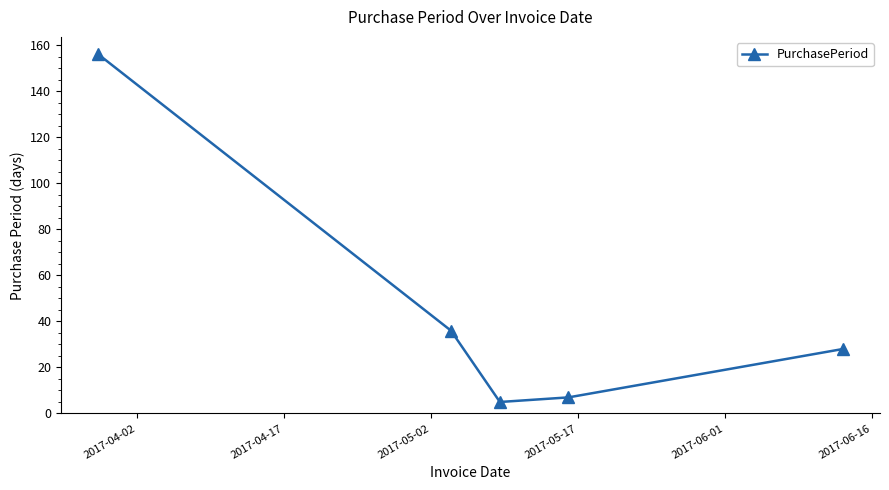

What is the difference between the second highest and second lowest values?

29